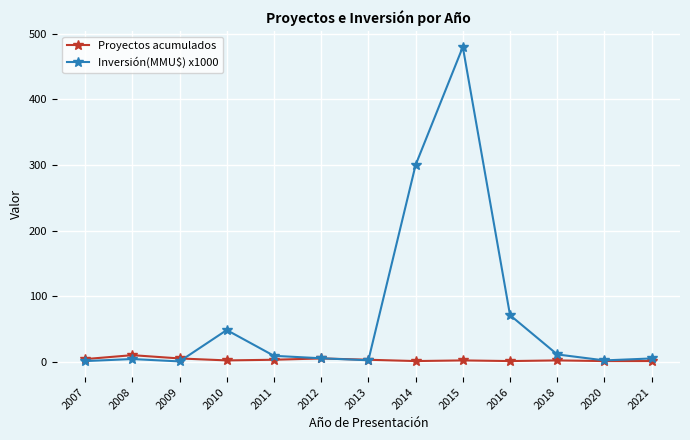

What is the value of the Inversión(MMU$) x1000 point at the 13th from the left?

5.0